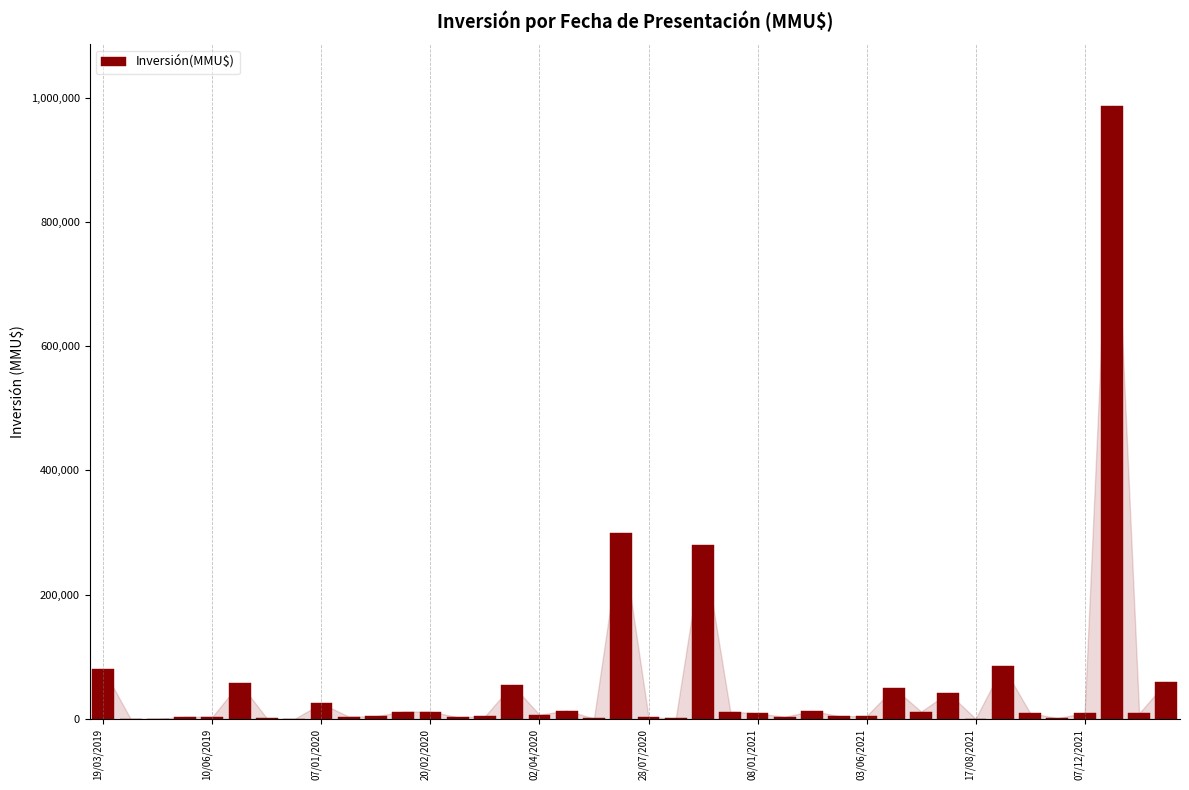

What is the maximum value shown in the chart?

987000